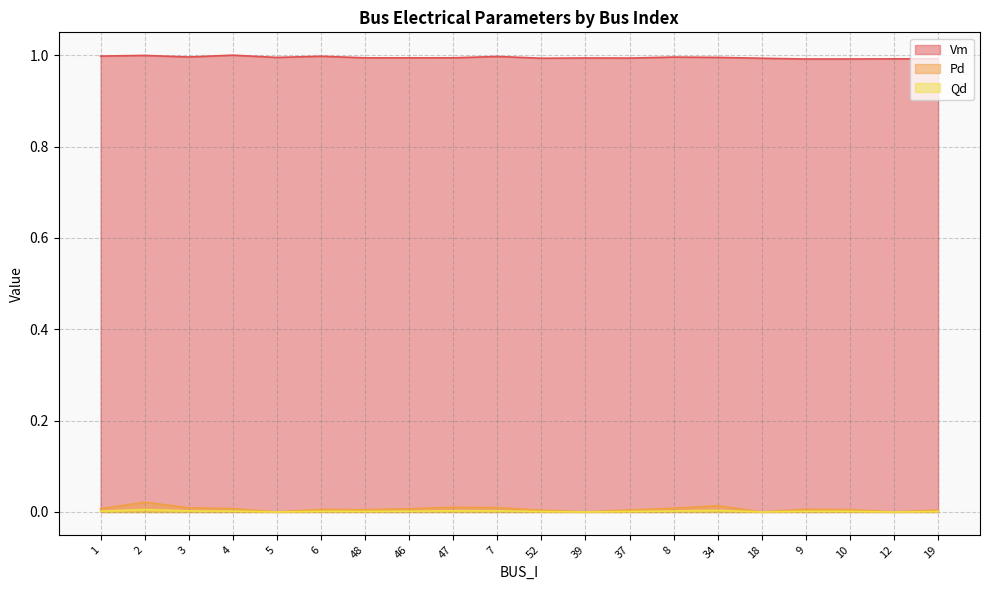

Count the Qd values in the range 0 to 1.

20